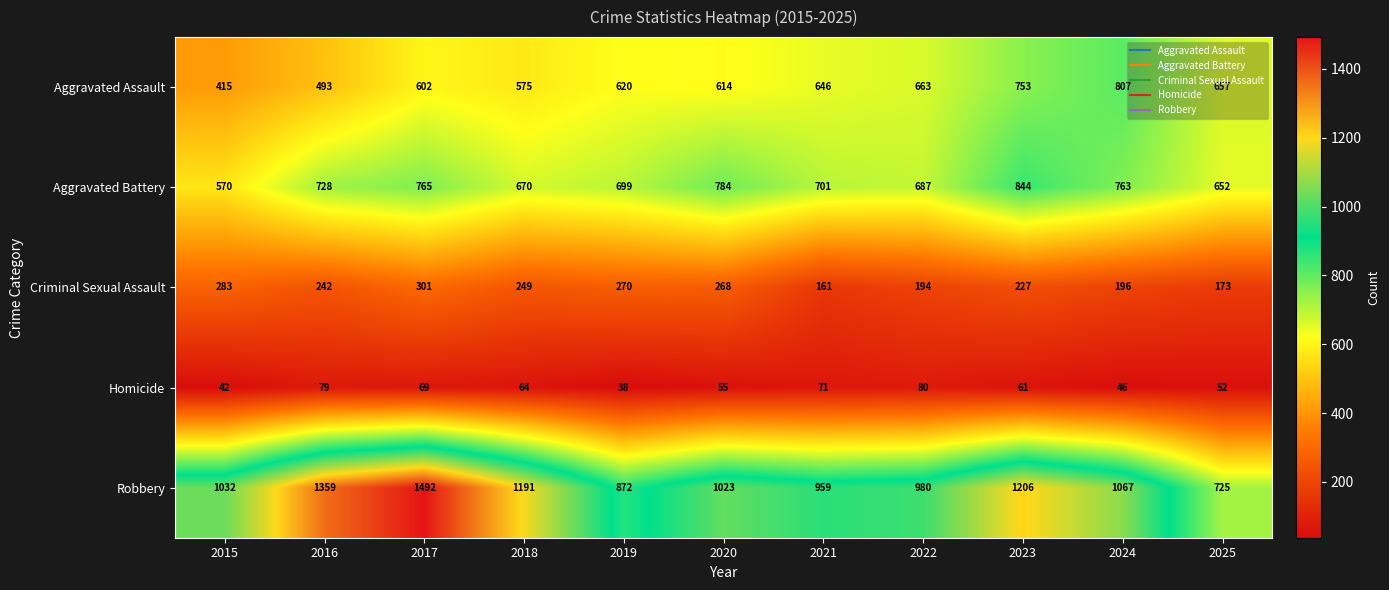

Which series has the largest range (max minus min)?

Robbery